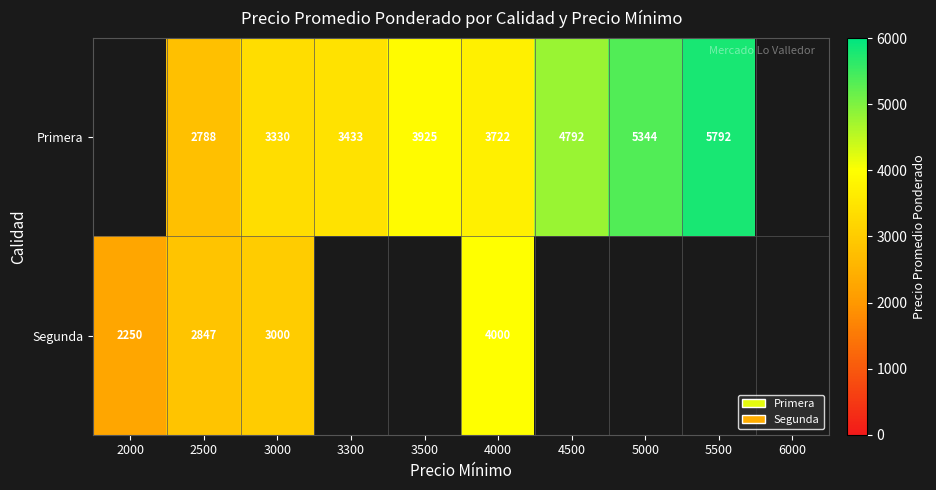

At which category does the chart reach its minimum across all series?

2000